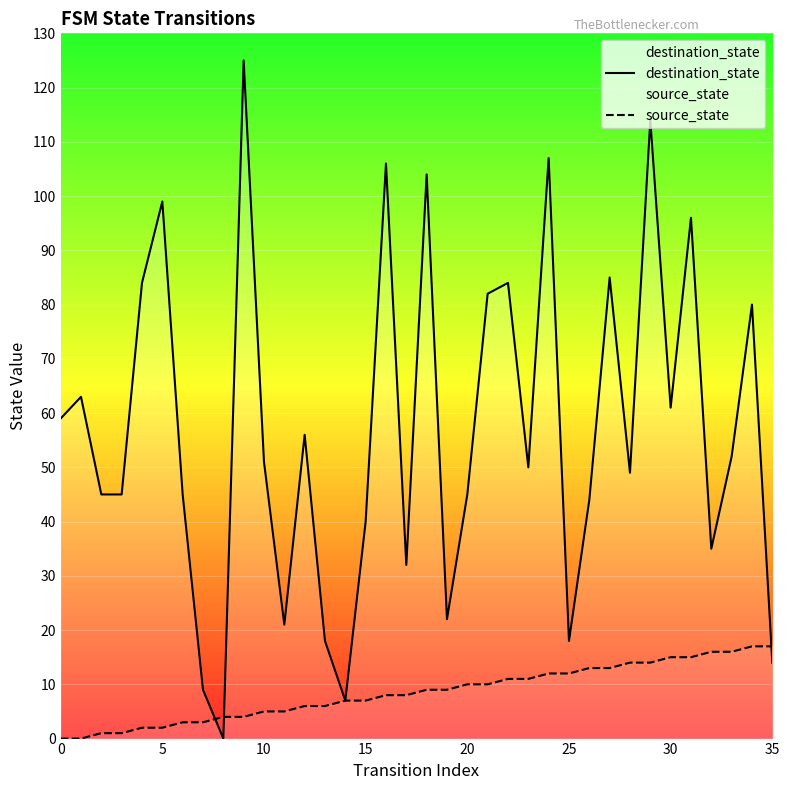

Reading right to left, transcribe all the data shown in this chart.

destination_state: 14	80	52	35	96	61	114	49	85	44	18	107	50	84	82	45	22	104	32	106	40	7	18	56	21	51	125	0	9	45	99	84	45	45	63	59
source_state: 17	17	16	16	15	15	14	14	13	13	12	12	11	11	10	10	9	9	8	8	7	7	6	6	5	5	4	4	3	3	2	2	1	1	0	0